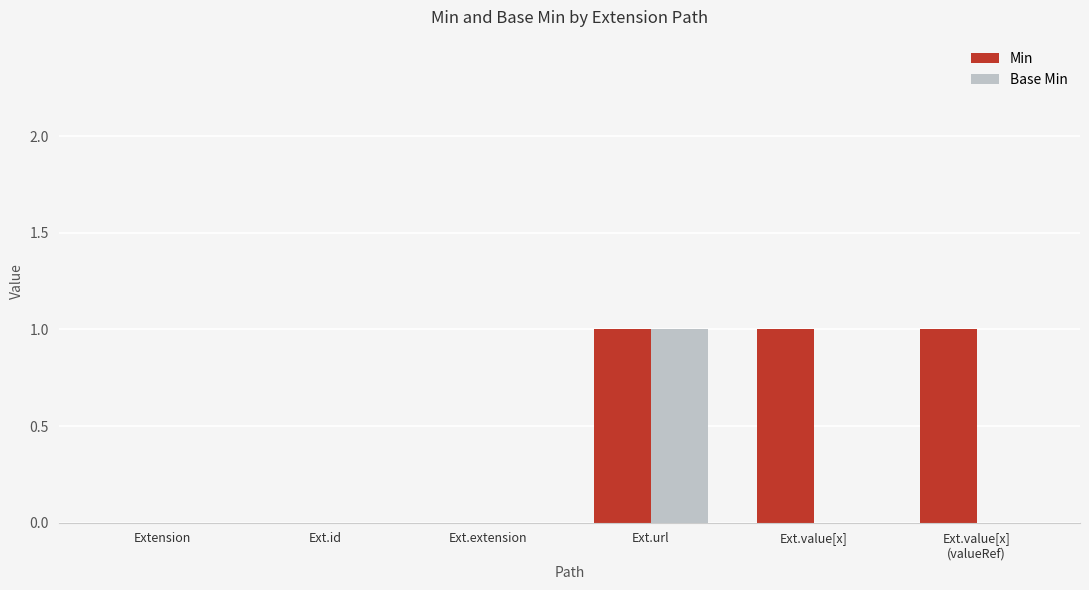

Reading right to left, list all the values displayed in this chart.

Min: Ext.value[x]
(valueRef)=1	Ext.value[x]=1	Ext.url=1	Ext.extension=0	Ext.id=0	Extension=0
Base Min: Ext.value[x]
(valueRef)=0	Ext.value[x]=0	Ext.url=1	Ext.extension=0	Ext.id=0	Extension=0